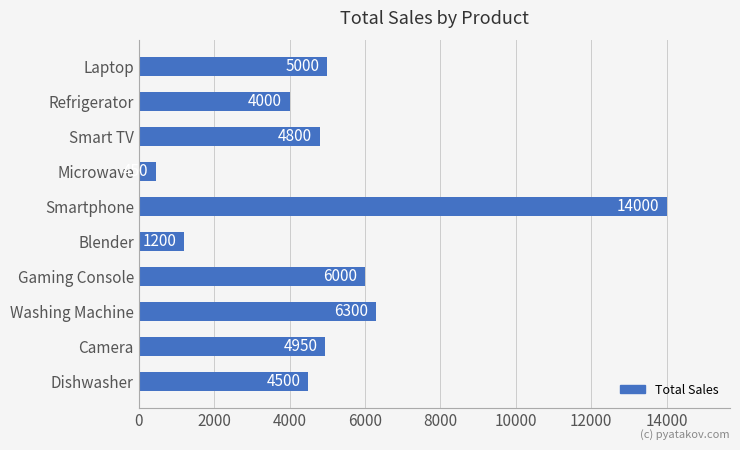

How many bars are there in total?

10